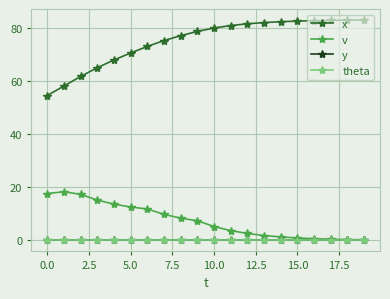

Is this an area chart (filled region under the line)?

No